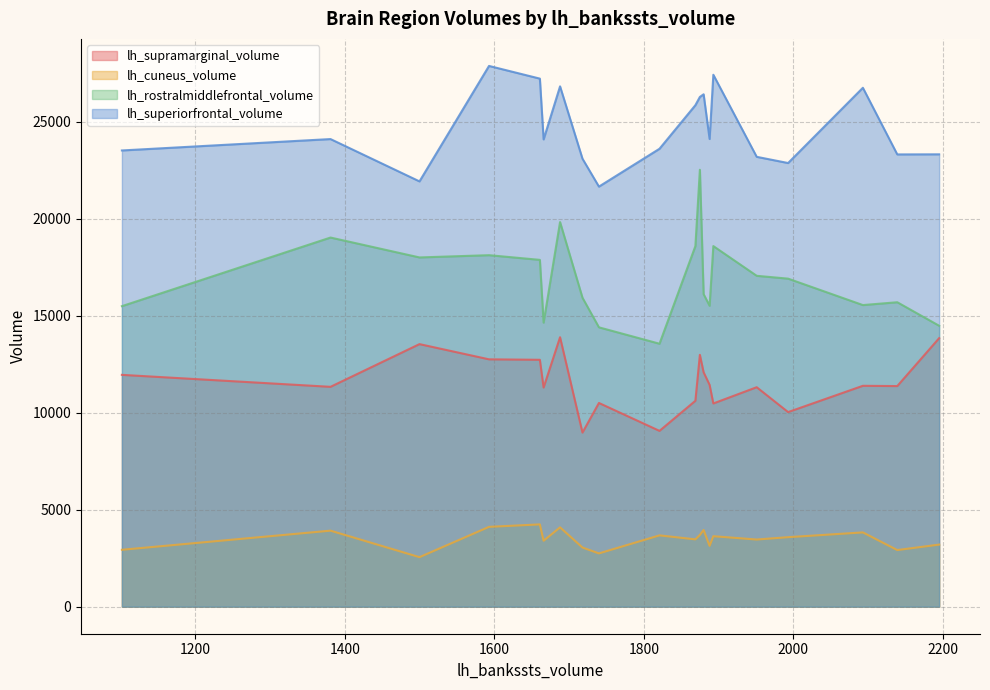

Rank the series by their average value, from highest to lowest.

lh_superiorfrontal_volume, lh_rostralmiddlefrontal_volume, lh_supramarginal_volume, lh_cuneus_volume